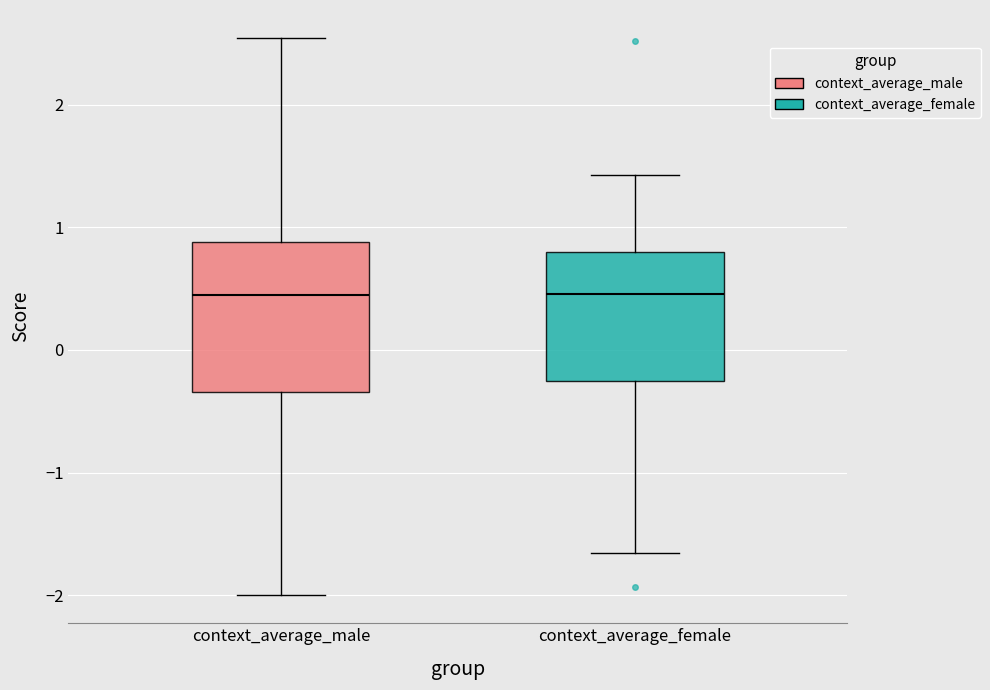

Which box is the tallest, from its lower edge to its upper edge?

context_average_male